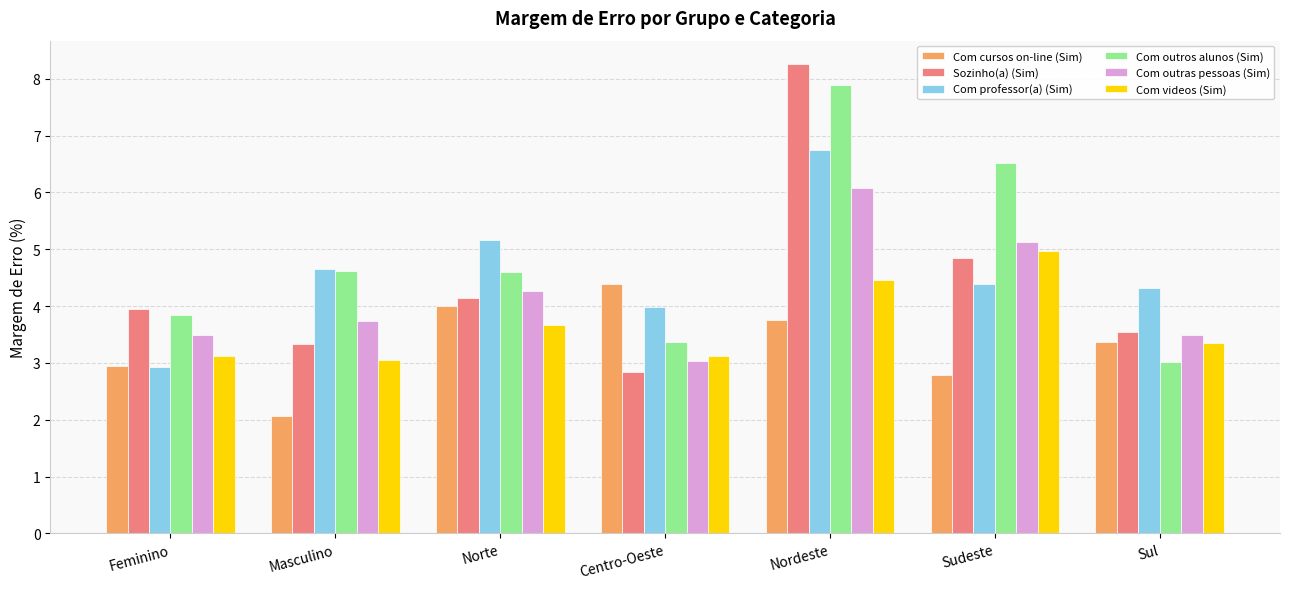

Does the chart contain stacked bars?

No